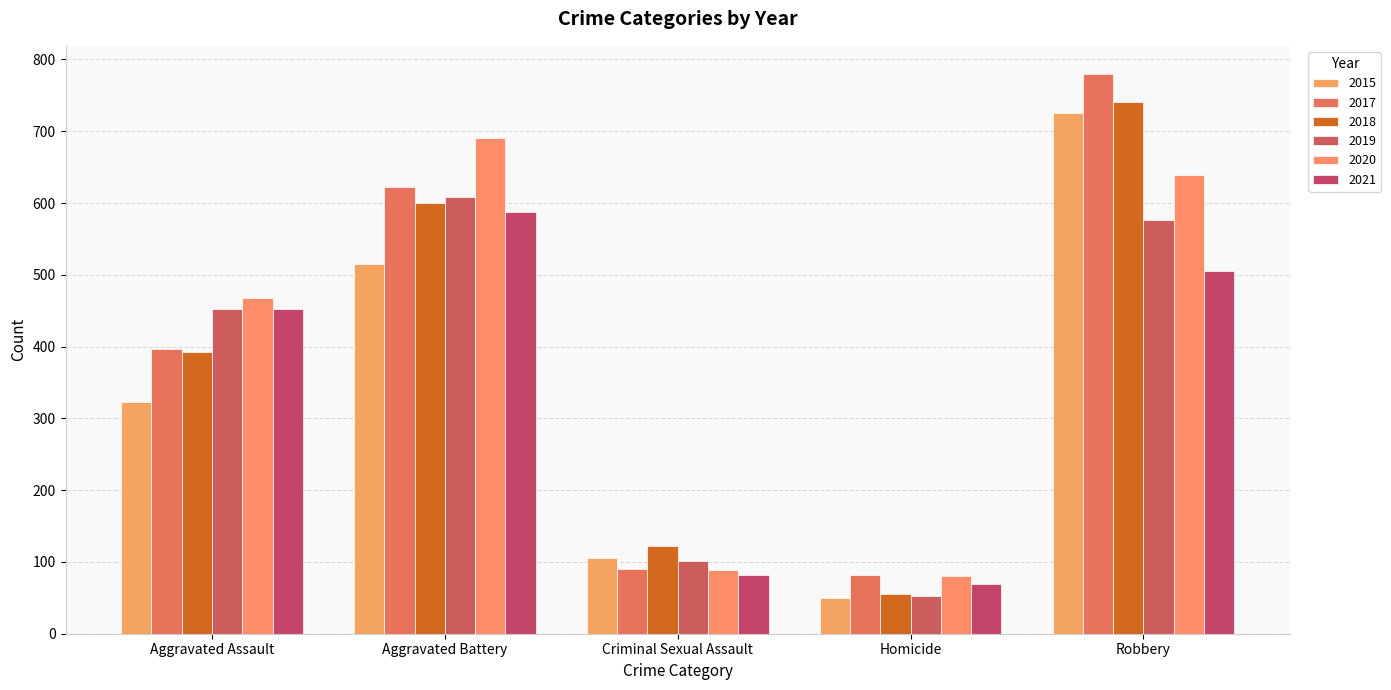

How many groups of bars are there?

5